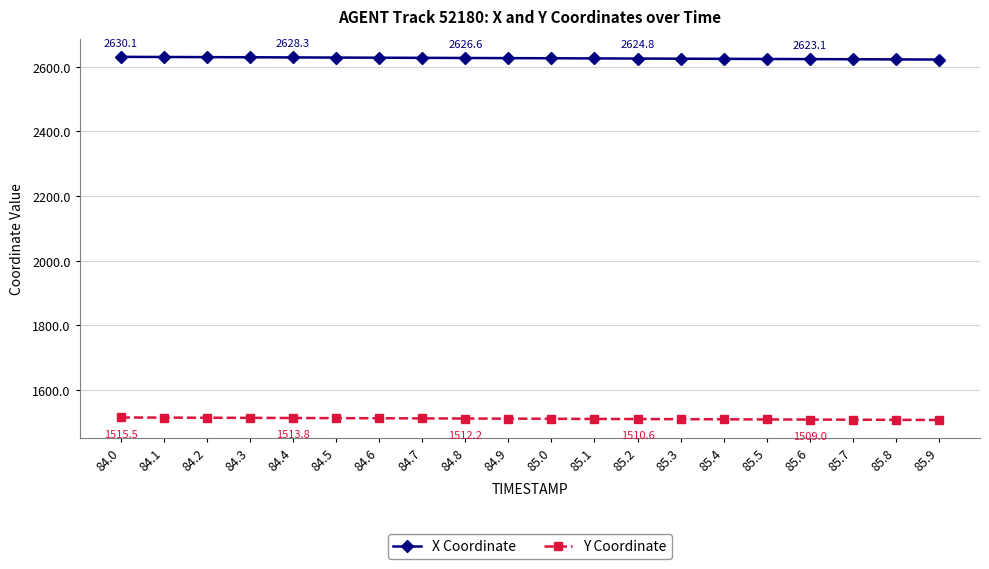

What is the total value across all series at 84.5?

4141.4